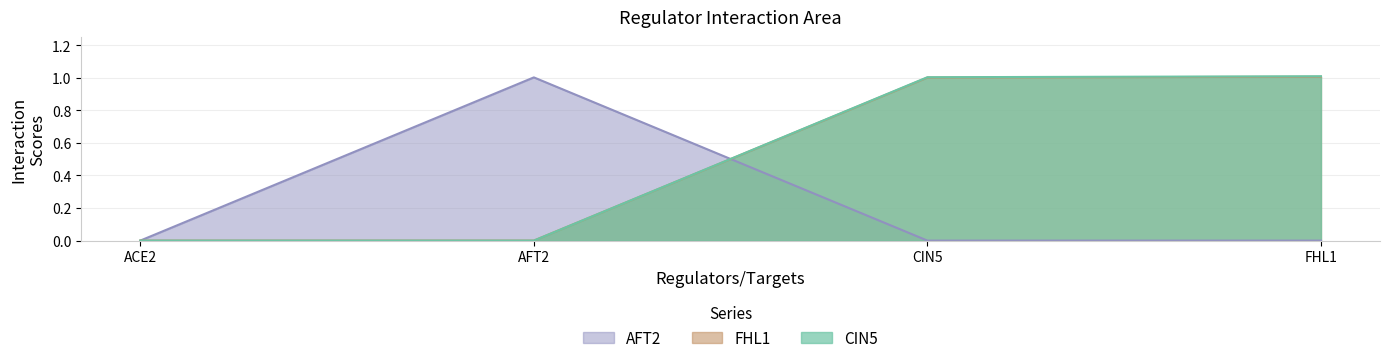

Does the chart display data point markers on the line(s)?

No